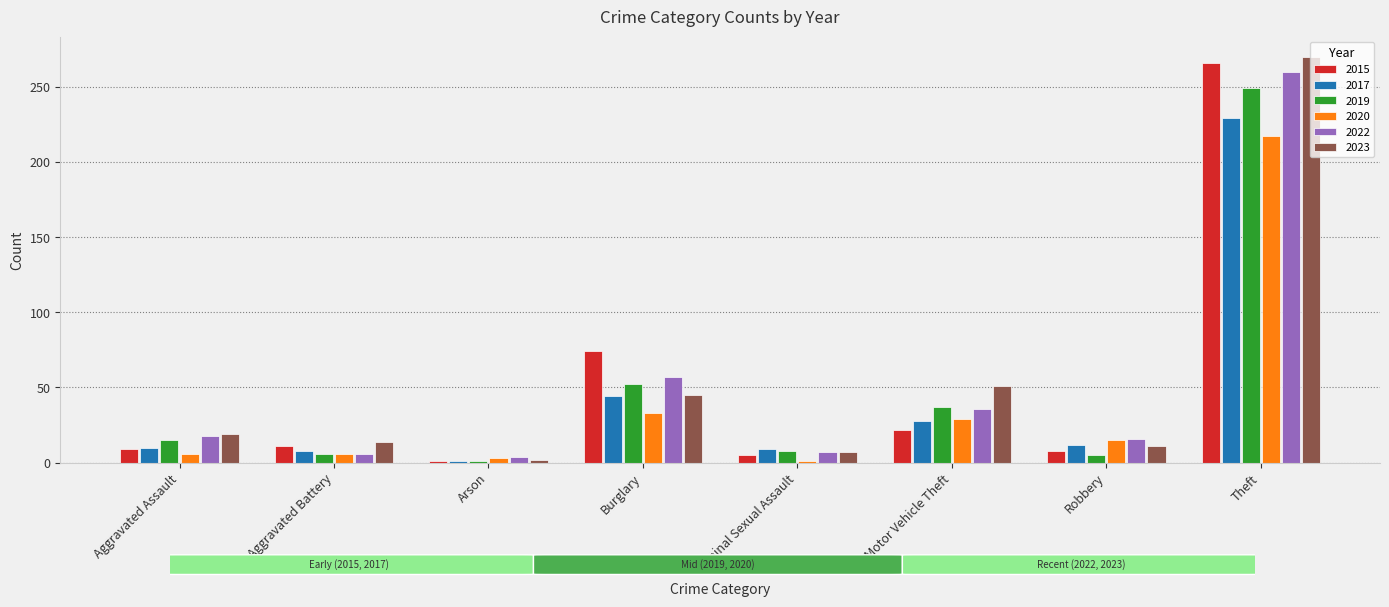

What is the difference between the maximum and minimum values in the 2017 series?

228